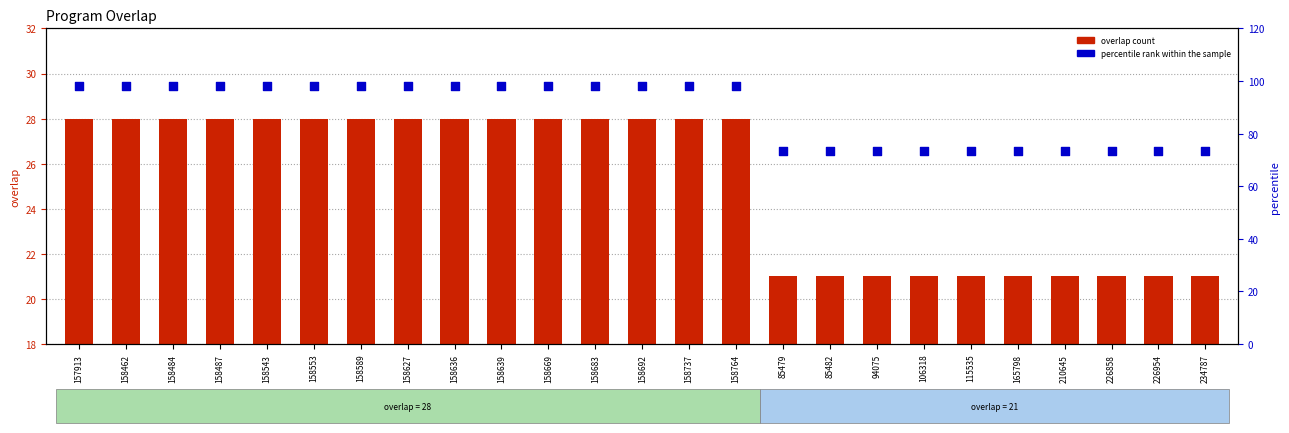

At how many categories does at least one series exceed 25?

25